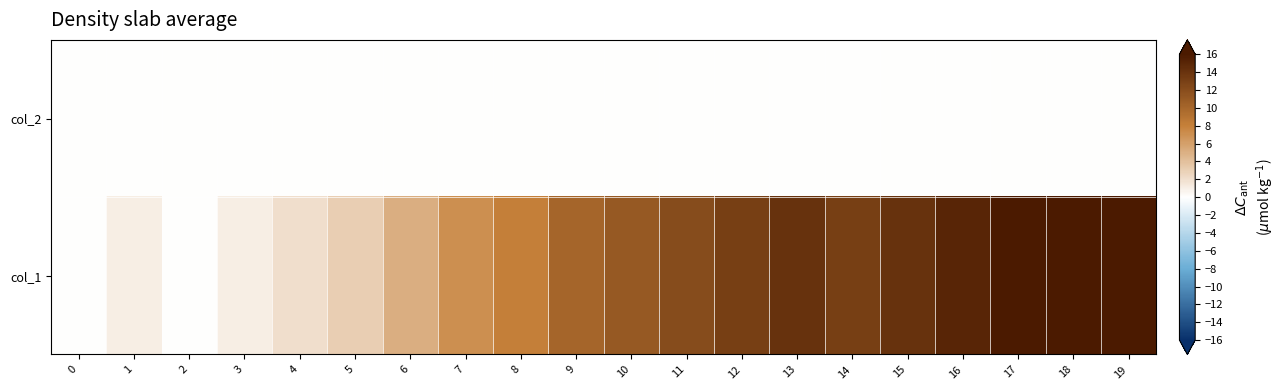

Rank the series by their maximum value, from lowest to highest.

col_2, col_1